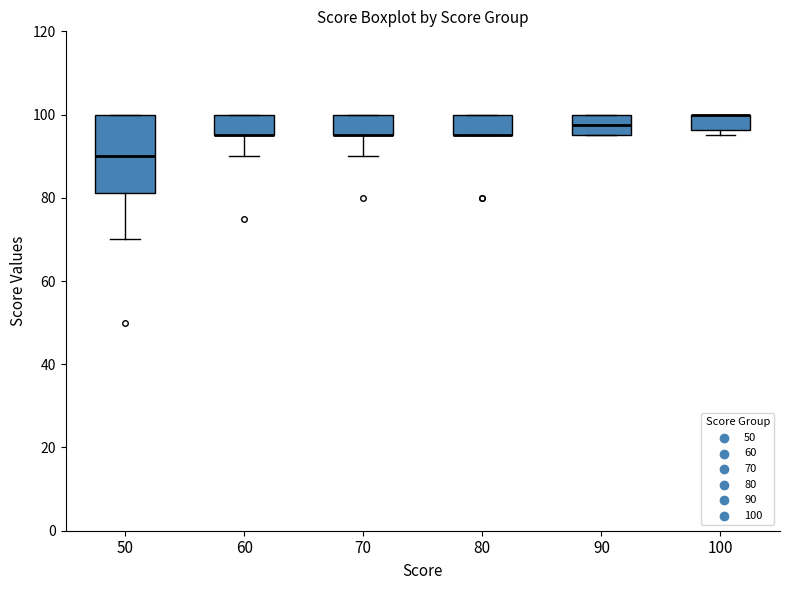

Where is the upper edge of the box at x = 90 on the y-axis? The values are not printed on the chart, so give them approximately, as read against the axis.

100